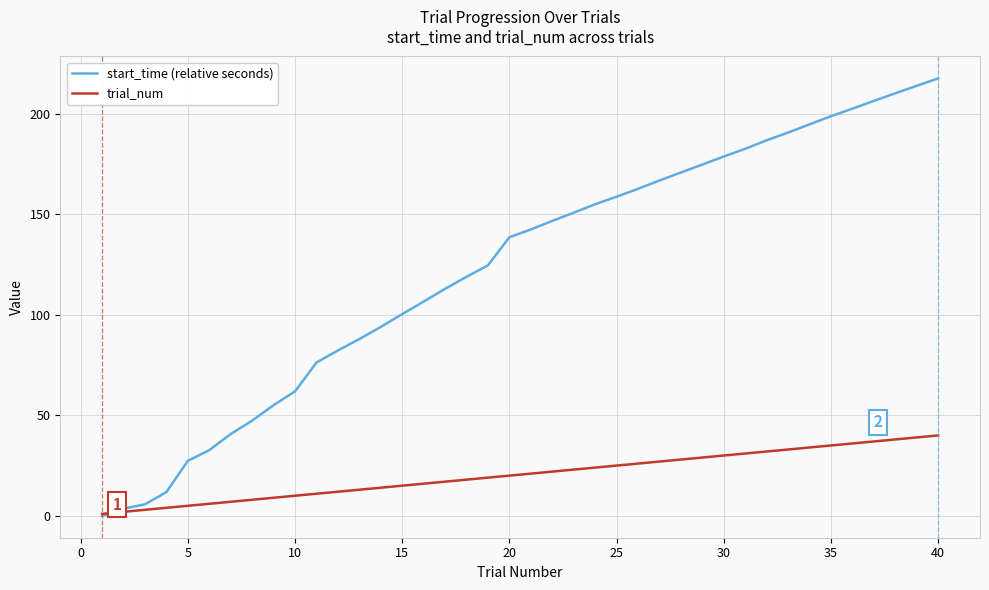

Which series has the largest range (max minus min)?

start_time (relative seconds)